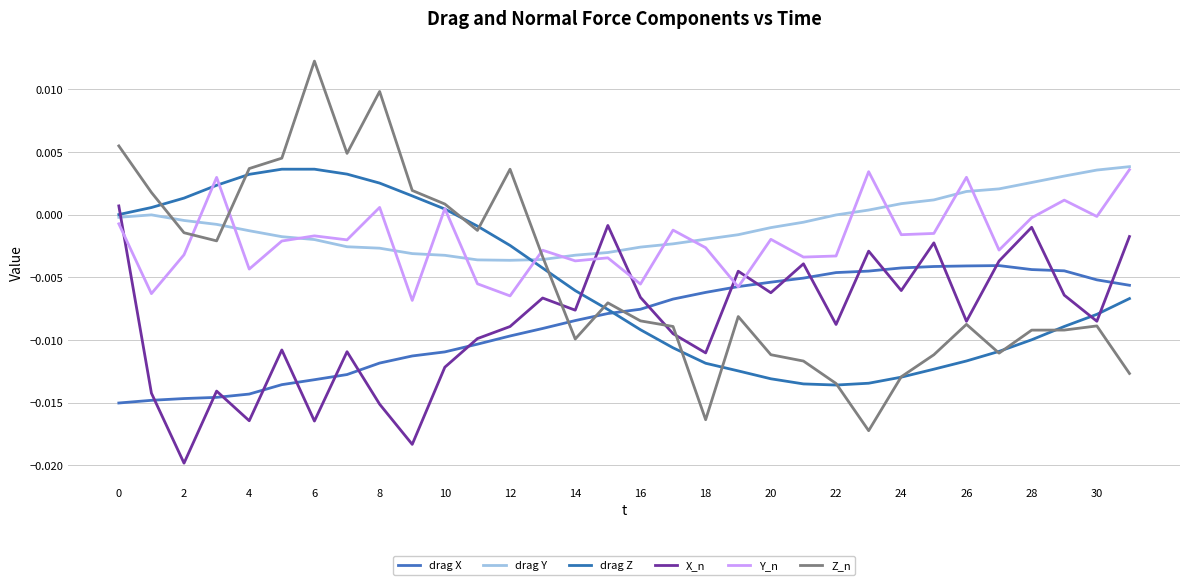

Which label corresponds to the largest value in the chart?

6